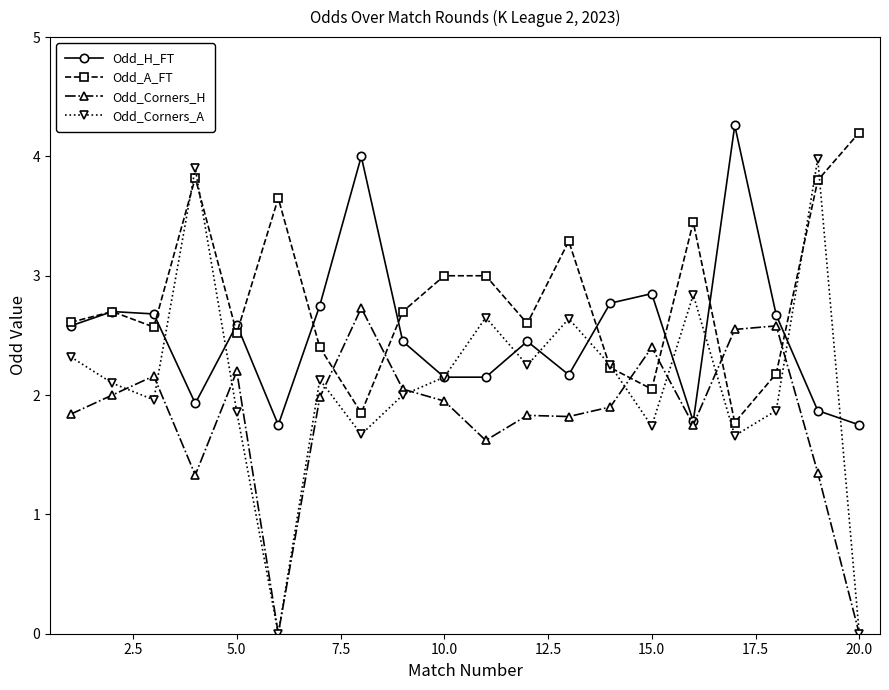

After their last crossing, which series has the higher values: Odd_A_FT or Odd_Corners_H?

Odd_A_FT